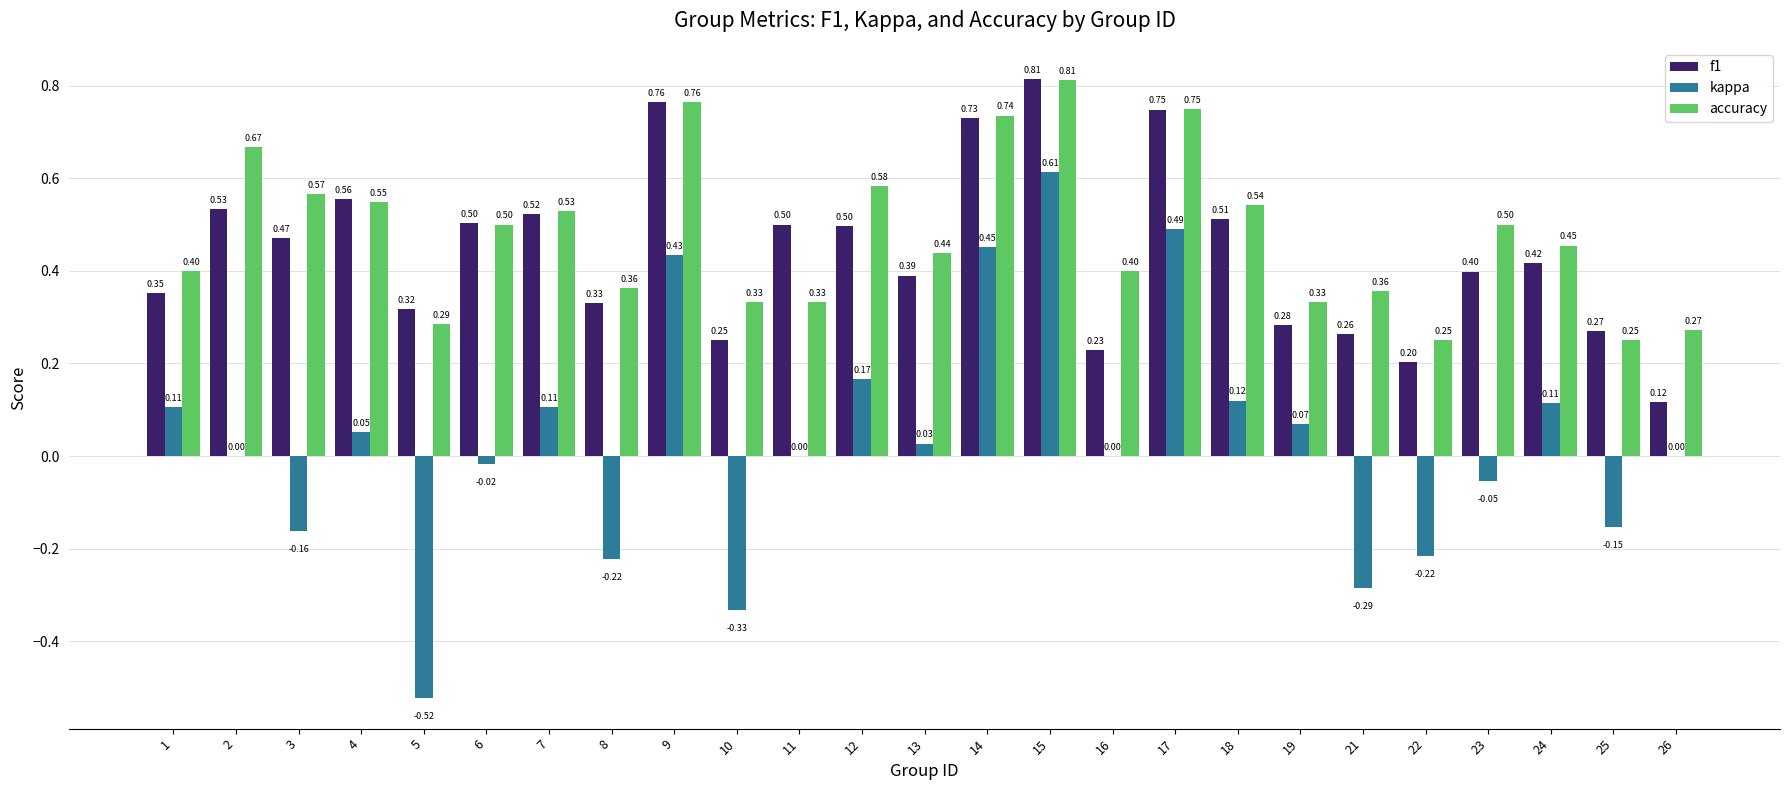

Which series changed the most between 11 and 18?

accuracy